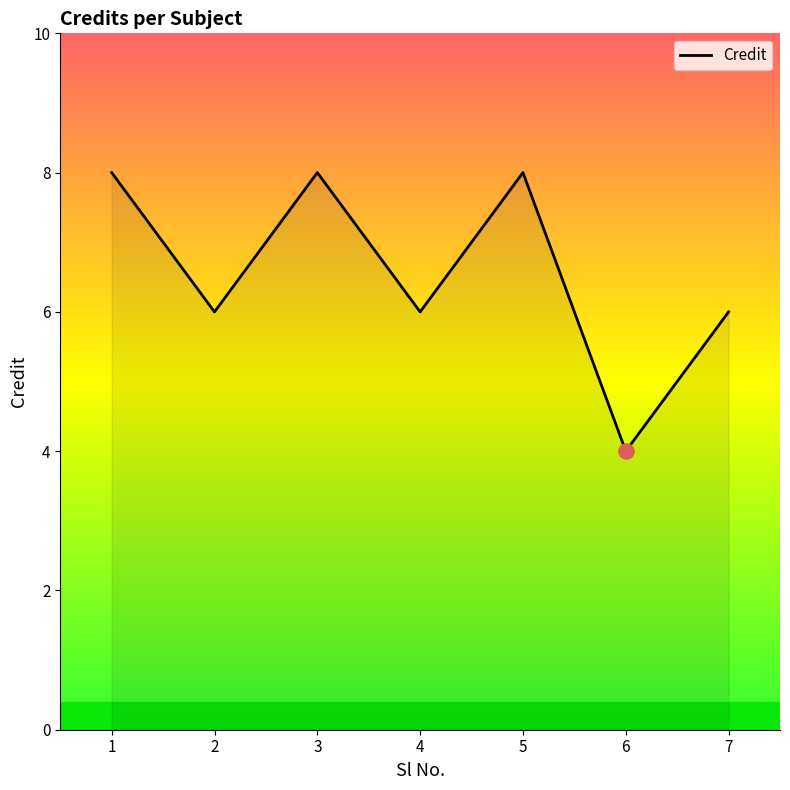

What is the ratio of the value at 6 to the value at 1?

0.5